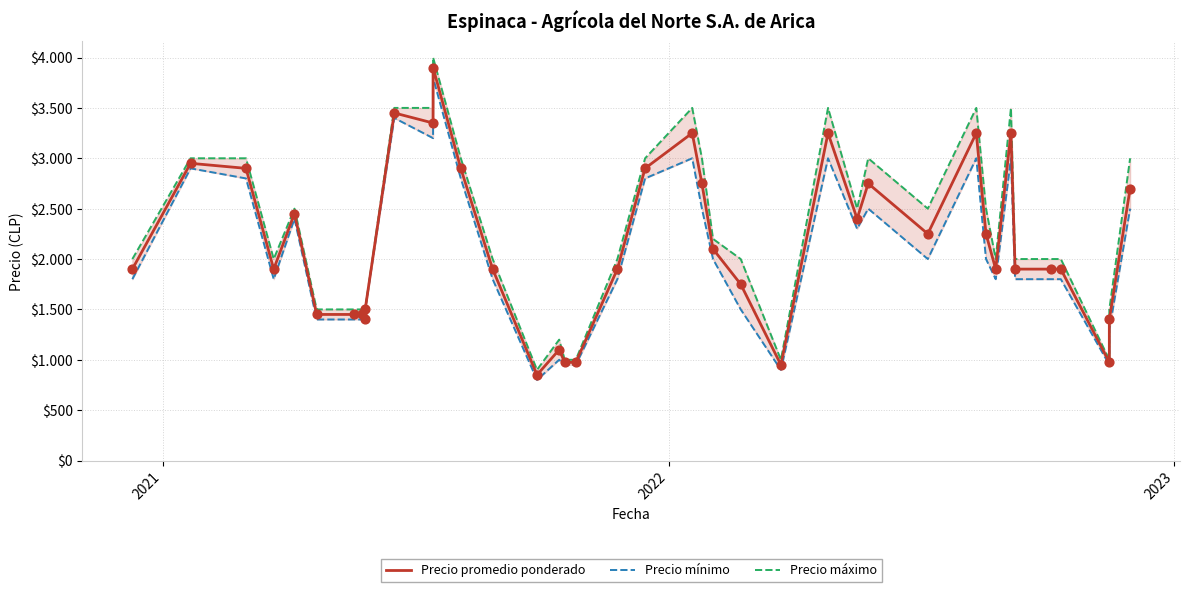

Is the value of Precio promedio ponderado at 9 greater than the value of Precio mínimo at 29?

No